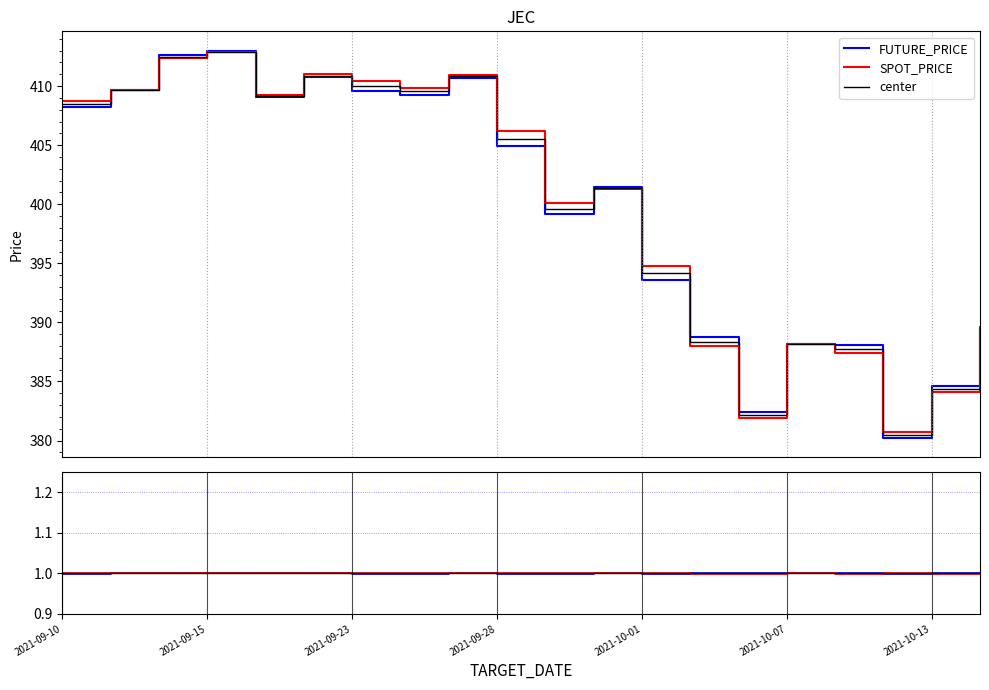

Is the value of SPOT_PRICE at 2021-10-06 greater than the value of FUTURE_PRICE at 2021-09-15?

No